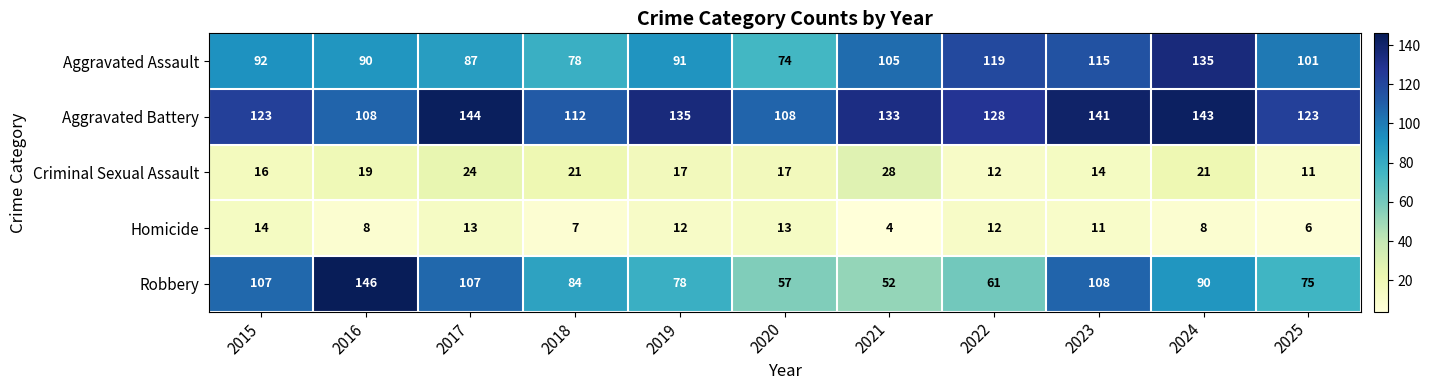

Which category has the highest value across all series?

2016